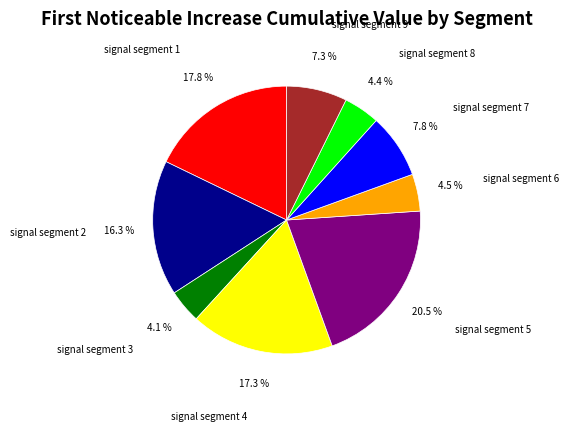

Which has a higher value, signal segment 9 or signal segment 1?

signal segment 1